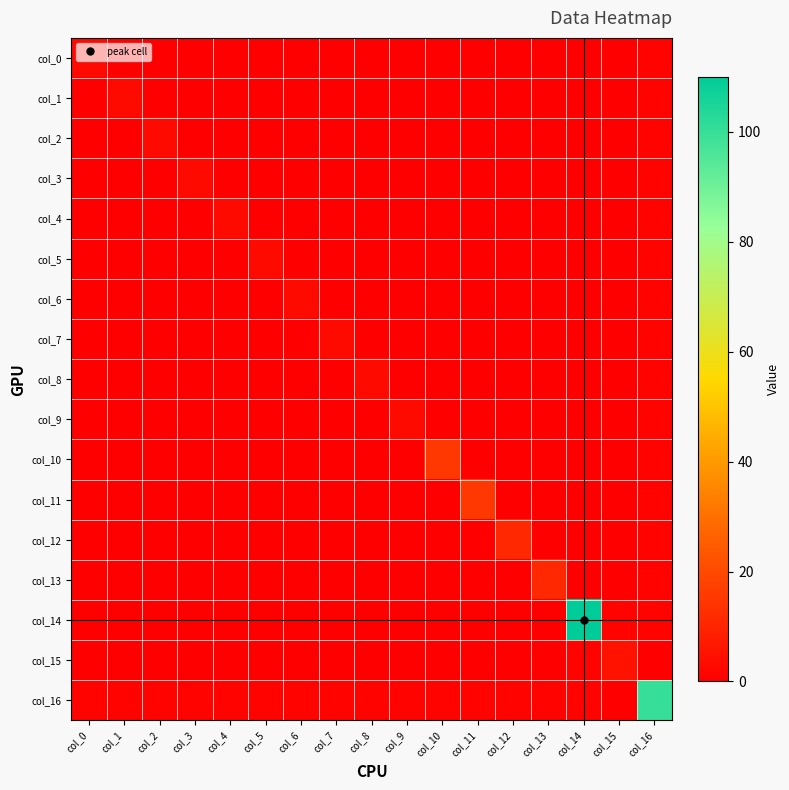

List the series in order of their peak value, highest first.

col_14, col_16, col_10, col_11, col_12, col_13, col_15, col_0, col_1, col_2, col_3, col_4, col_5, col_6, col_7, col_8, col_9